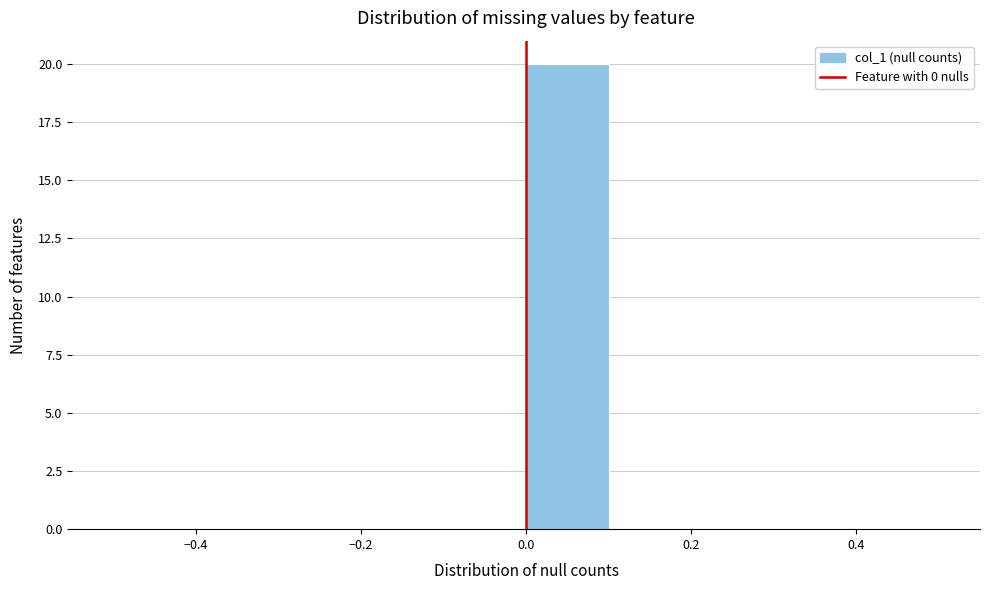

Reading left to right, transcribe this chart: for each bar, give the range it covers on the x-axis and its height. The values are not printed on the chart, so give them approximately, as read against the axis.

-0.5 to -0.4: 0
-0.4 to -0.3: 0
-0.3 to -0.2: 0
-0.2 to -0.1: 0
-0.1 to 0.0: 0
0.0 to 0.1: 20
0.1 to 0.2: 0
0.2 to 0.3: 0
0.3 to 0.4: 0
0.4 to 0.5: 0